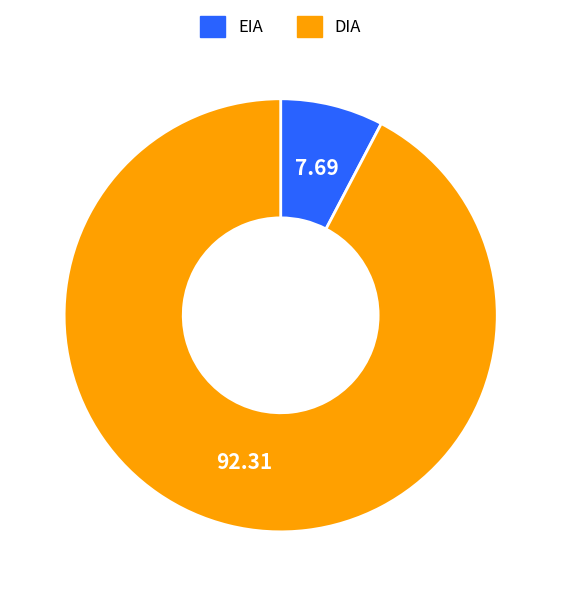

How many segments does this pie chart have?

2